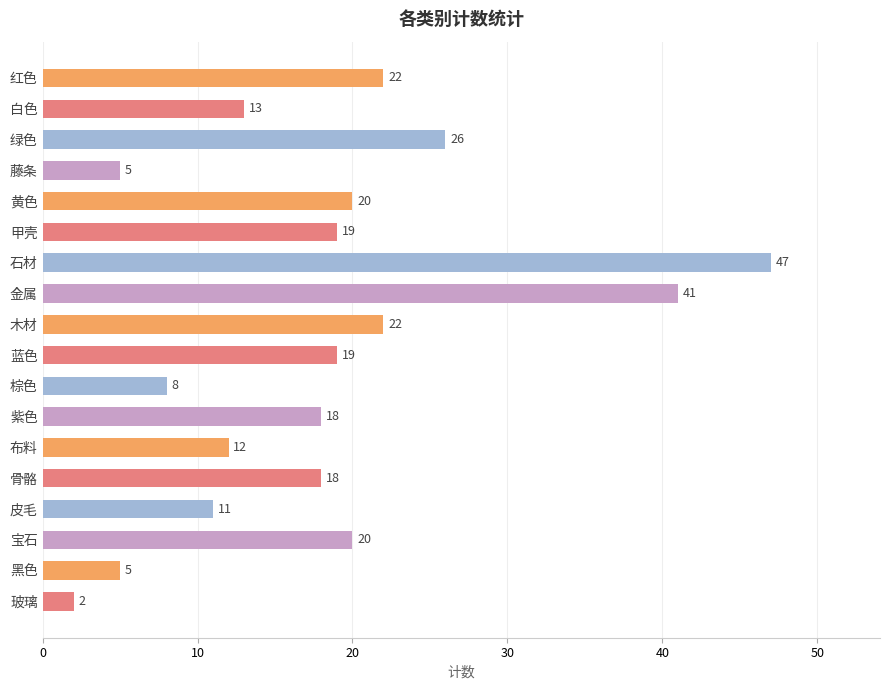

How many bars are there in total?

18